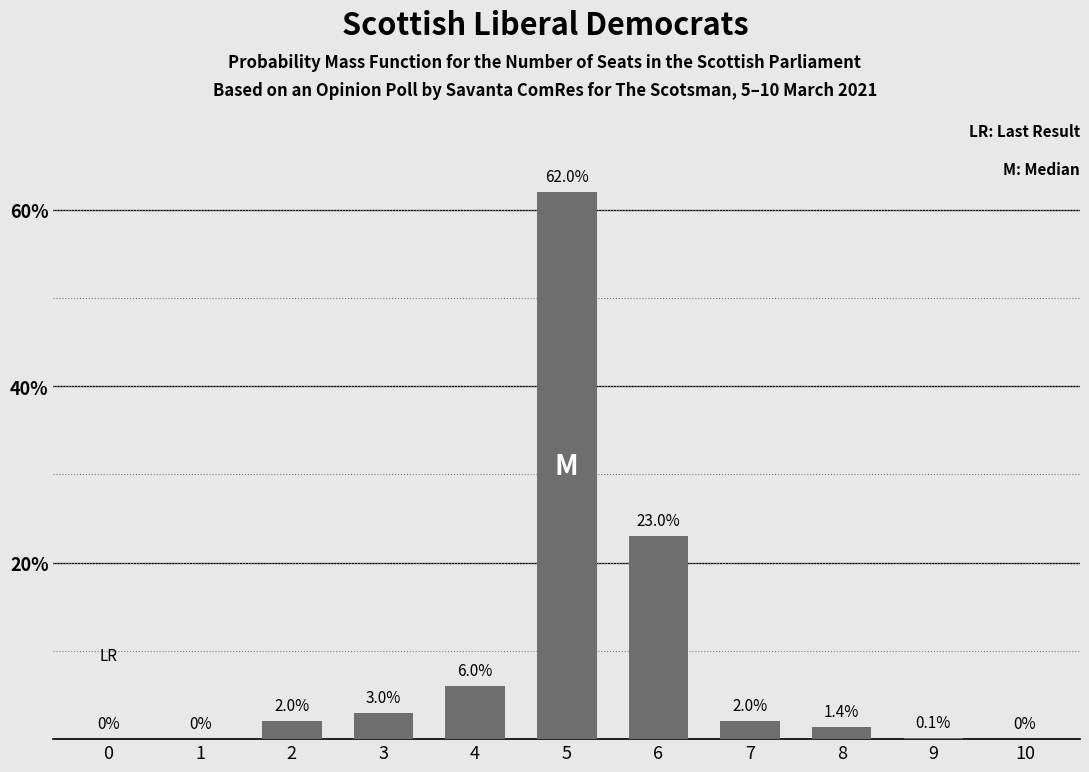

Reading left to right, transcribe all the data shown in this chart.

0=0.0	1=0.0	2=2.0	3=3.0	4=6.0	5=62.0	6=23.0	7=2.0	8=1.4	9=0.1	10=0.0